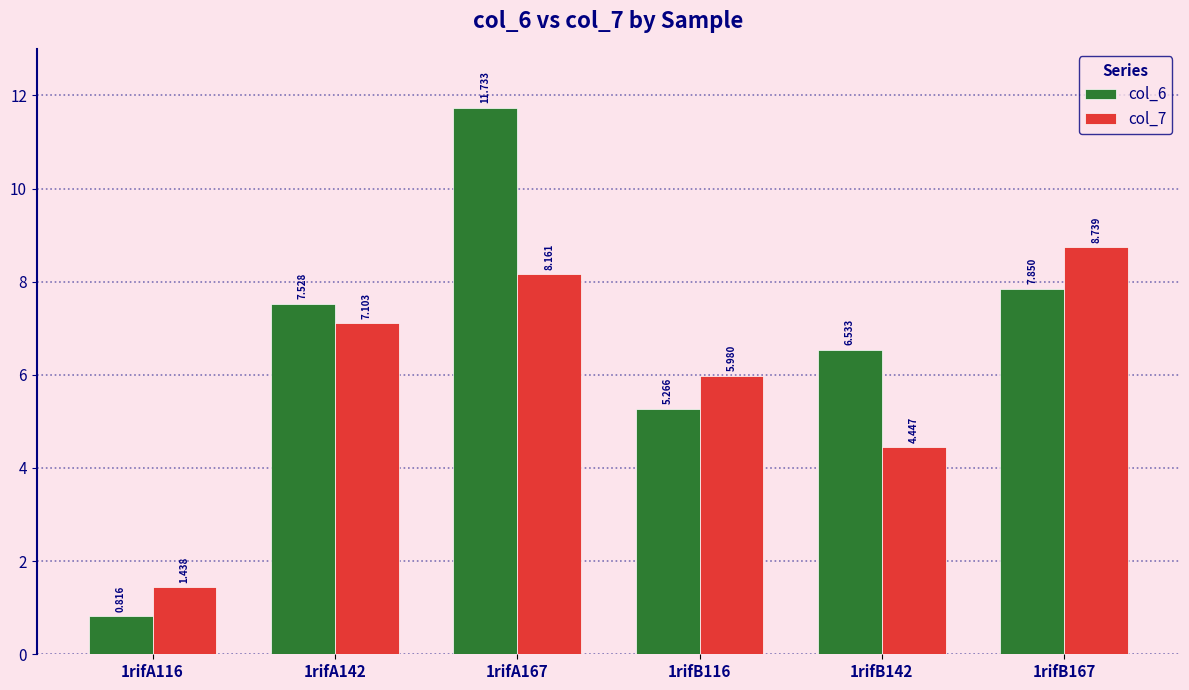

Rank the series at 1rifA142 from lowest to highest value.

col_7, col_6